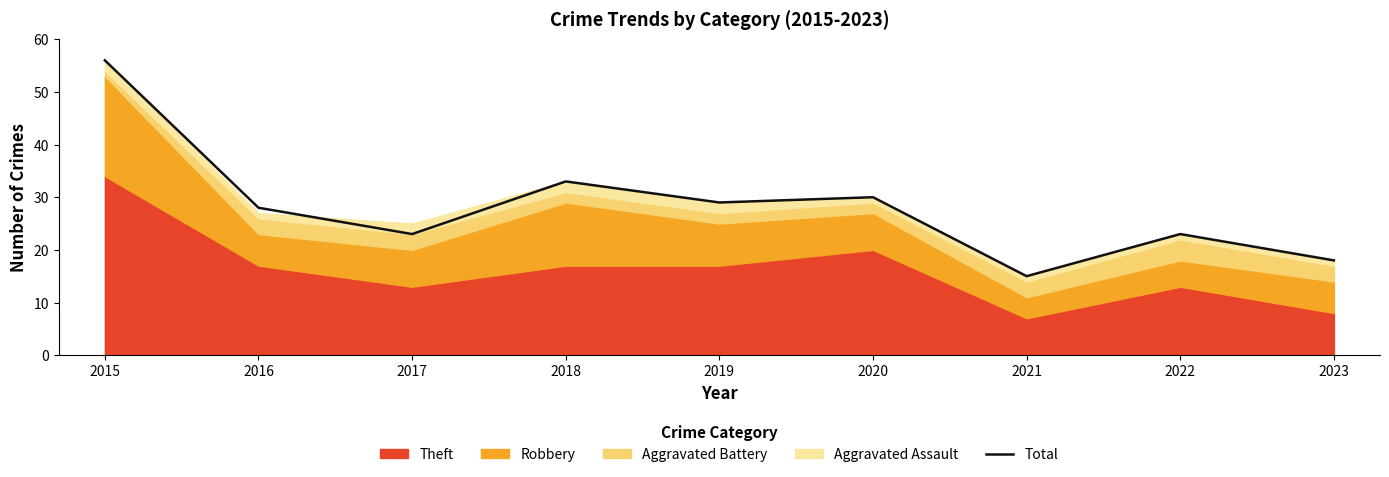

Rank the categories by value from lowest to highest.

2021, 2023, 2017, 2022, 2016, 2019, 2020, 2018, 2015